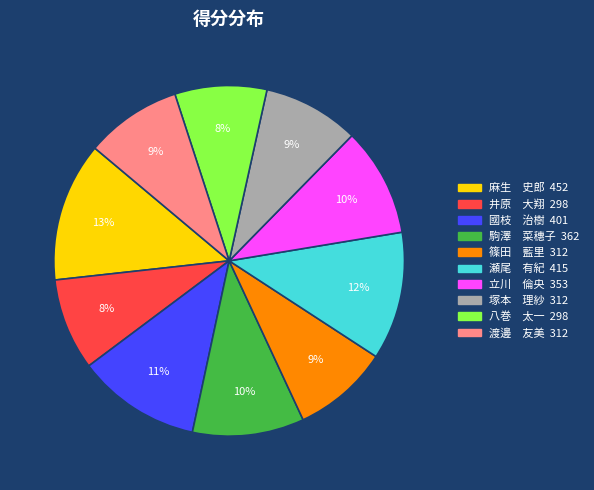

Do 國枝 治樹 and 立川 倫央 together represent more than half of the pie?

No